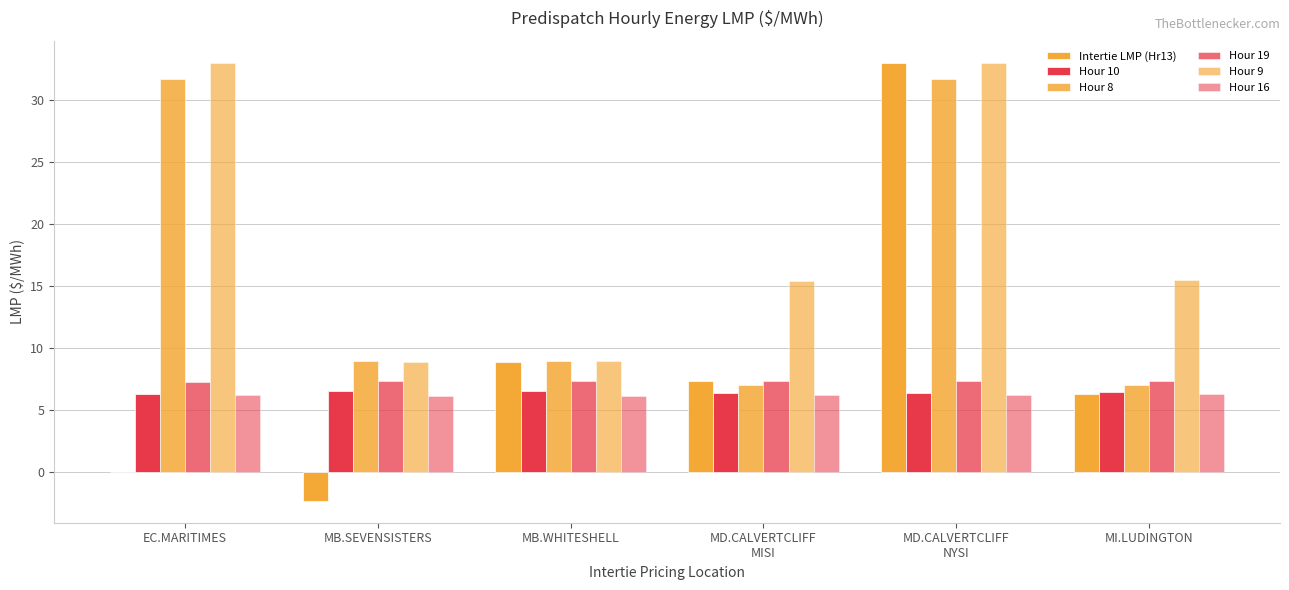

What is the total value across all series at EC.MARITIMES?

84.5